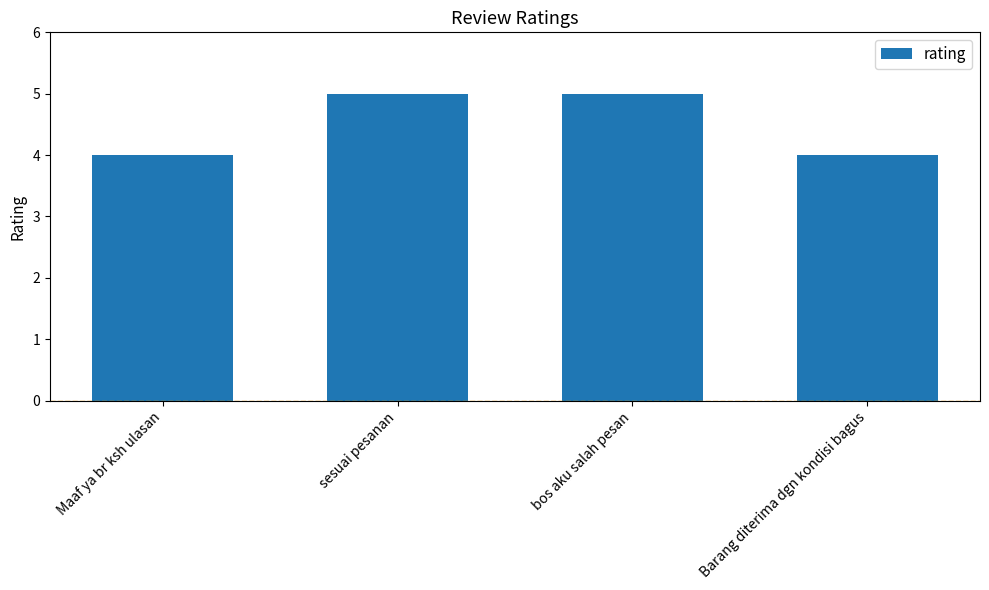

What is the sum of all values?

18